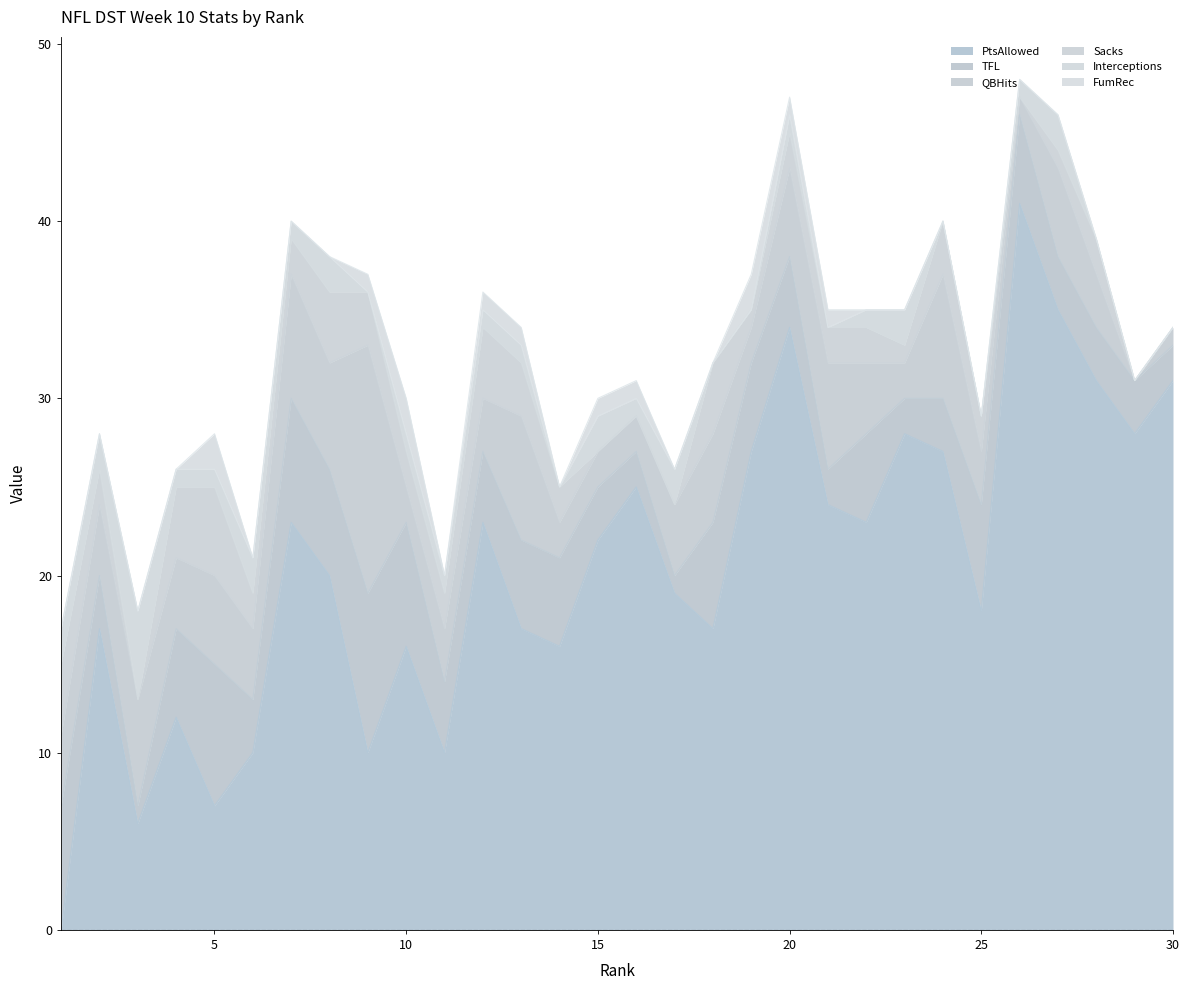

True or false: Interceptions and TFL cross at least once.

True